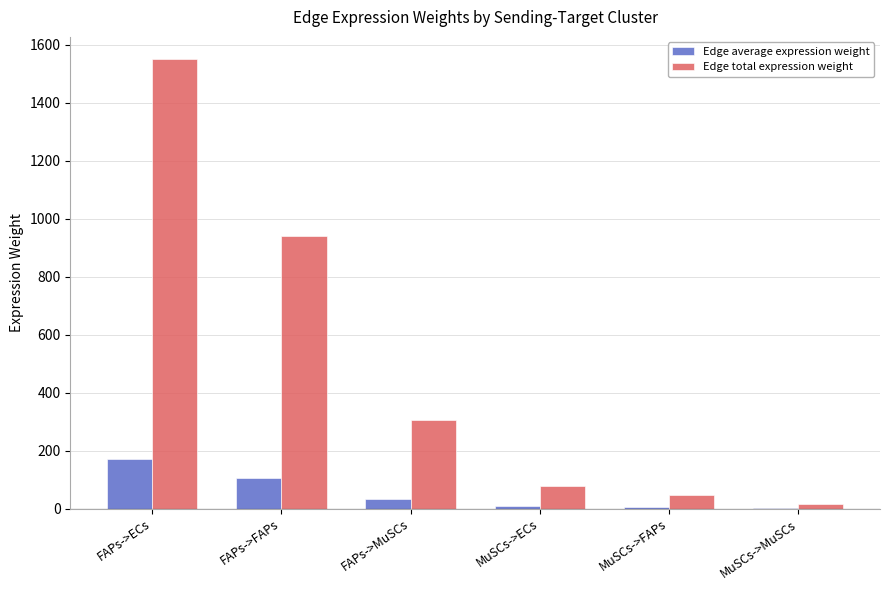

Does the chart contain stacked bars?

No